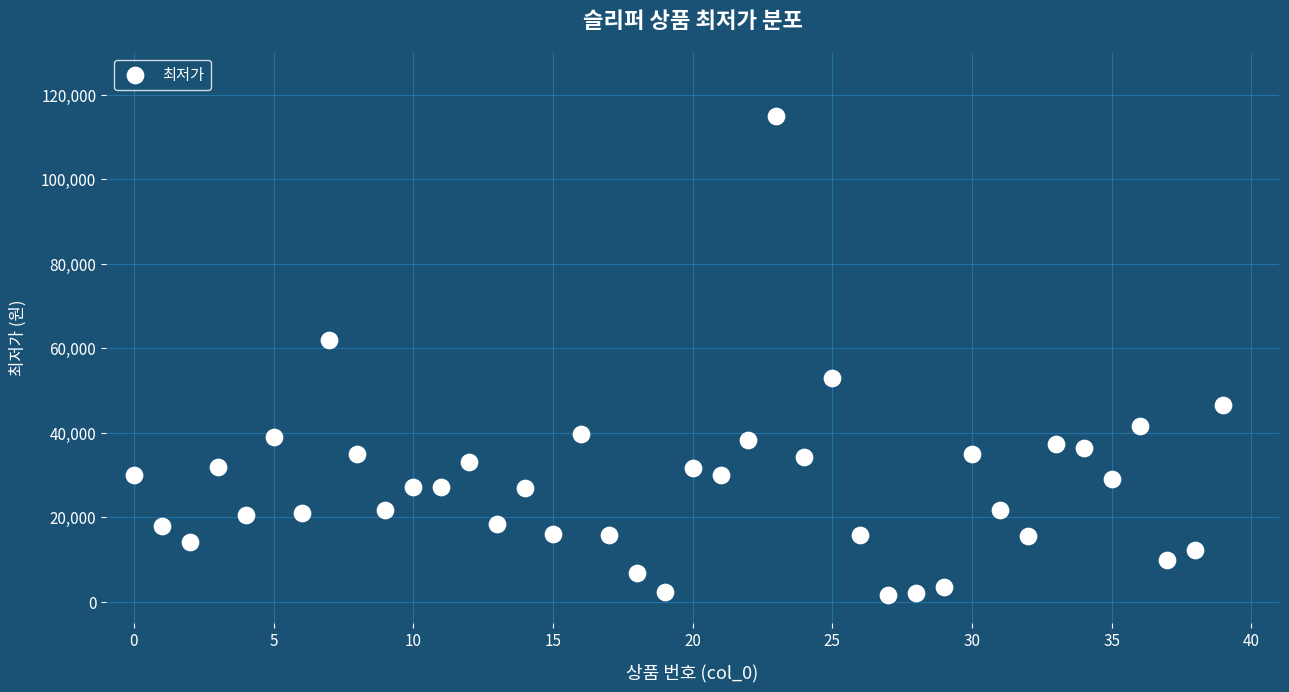

What Y value in the scatter plot is closest to 58250?

62000